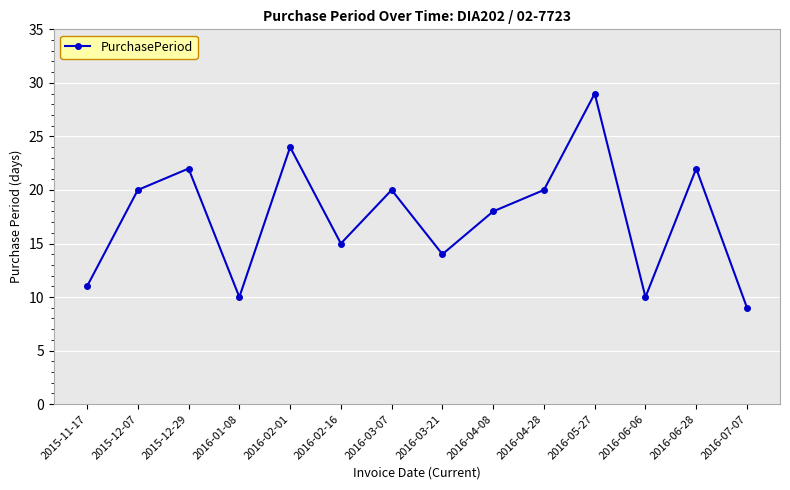

What is the ratio of the value at 2016-02-01 to the value at 2016-06-06?

2.4